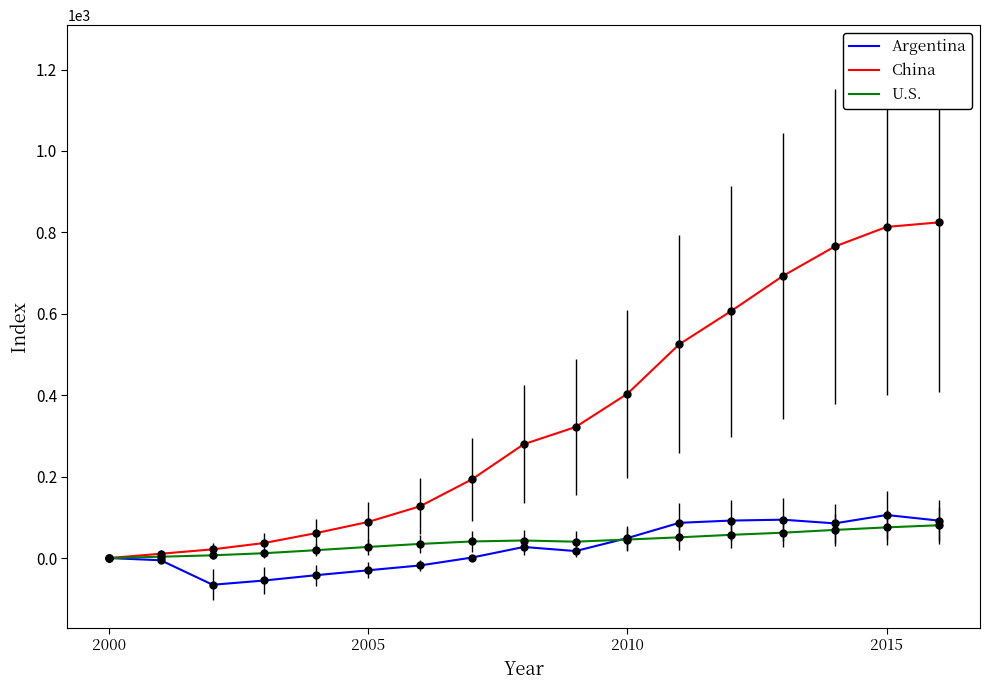

What is the minimum value shown in the chart?

-65.6